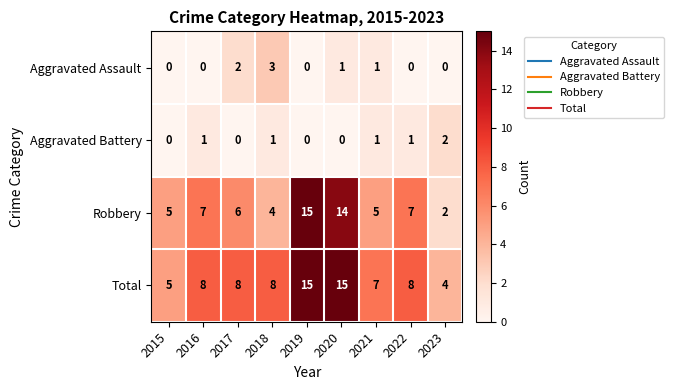

How many Aggravated Battery values are between 0 and 1?

8